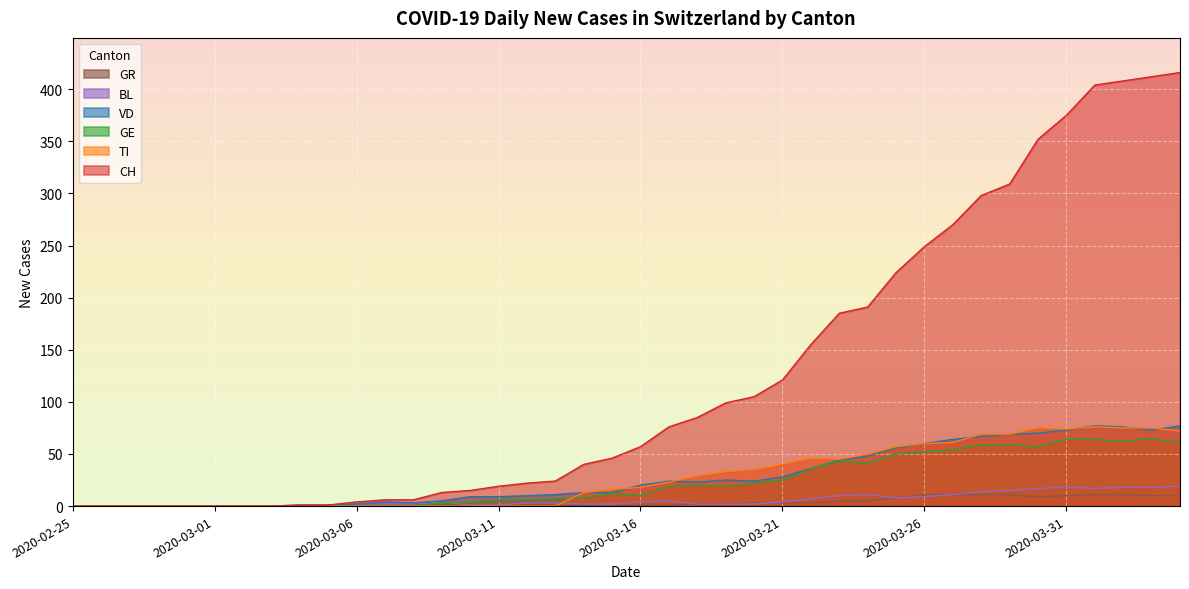

How many series are shown in this chart?

6